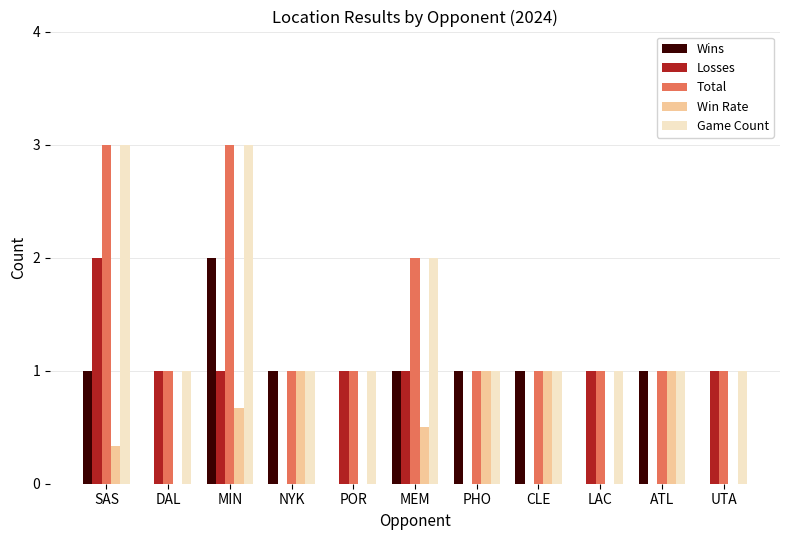

Read the Losses value at SAS.

2.0